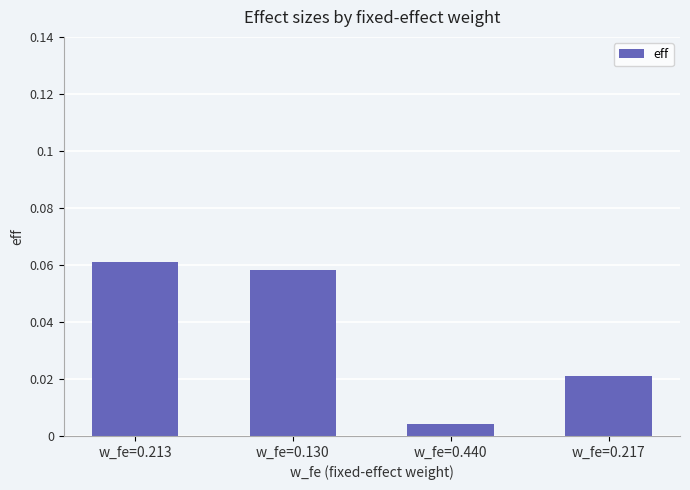

Which category has the lowest value across all series?

w_fe=0.440